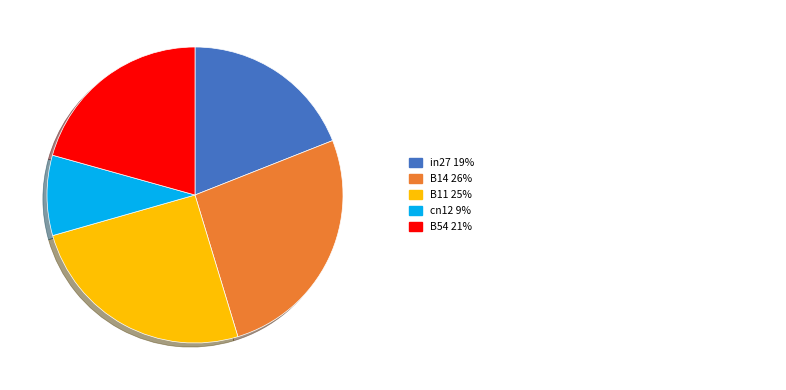

How many slices are in this pie chart?

5